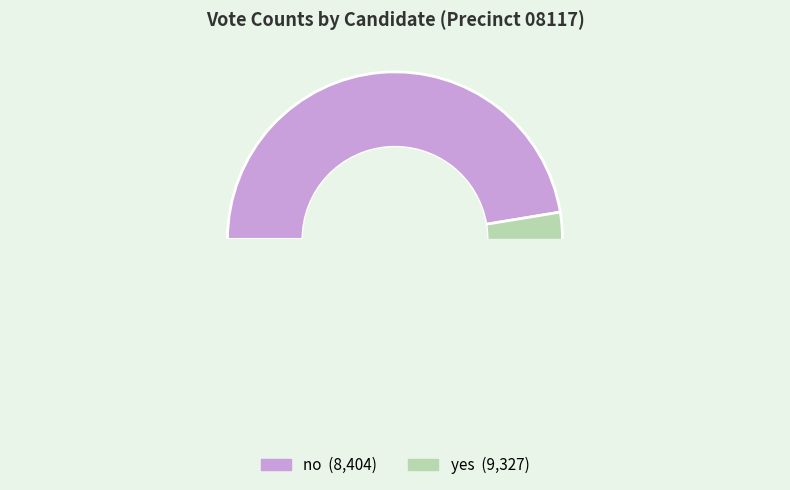

To the nearest percent, what is the combined percentage of yes and no?

100%